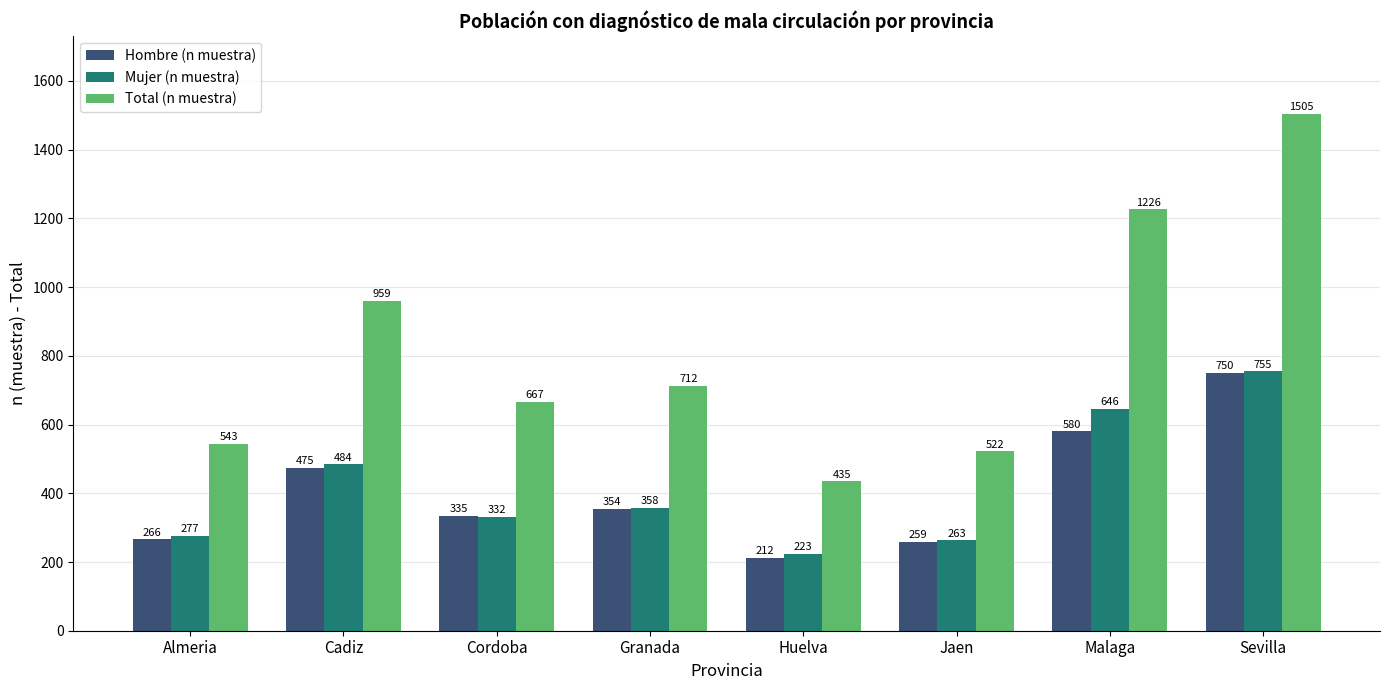

Count the number of data series in this chart.

3